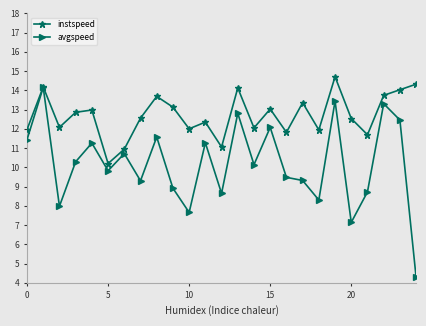

How many categories are shown in the chart?

25